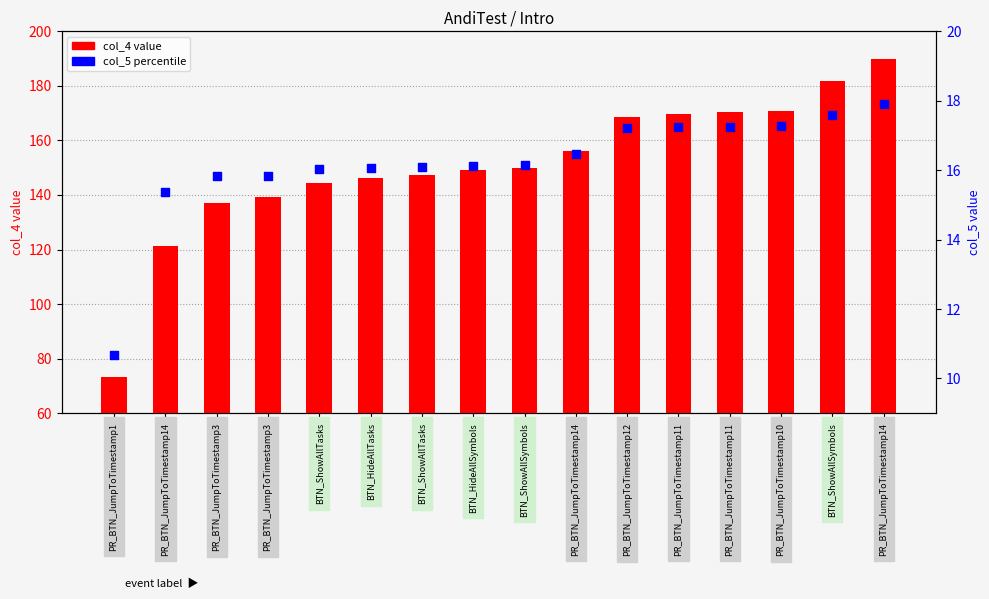

Which series has the widest spread of Y values?

col_4 value